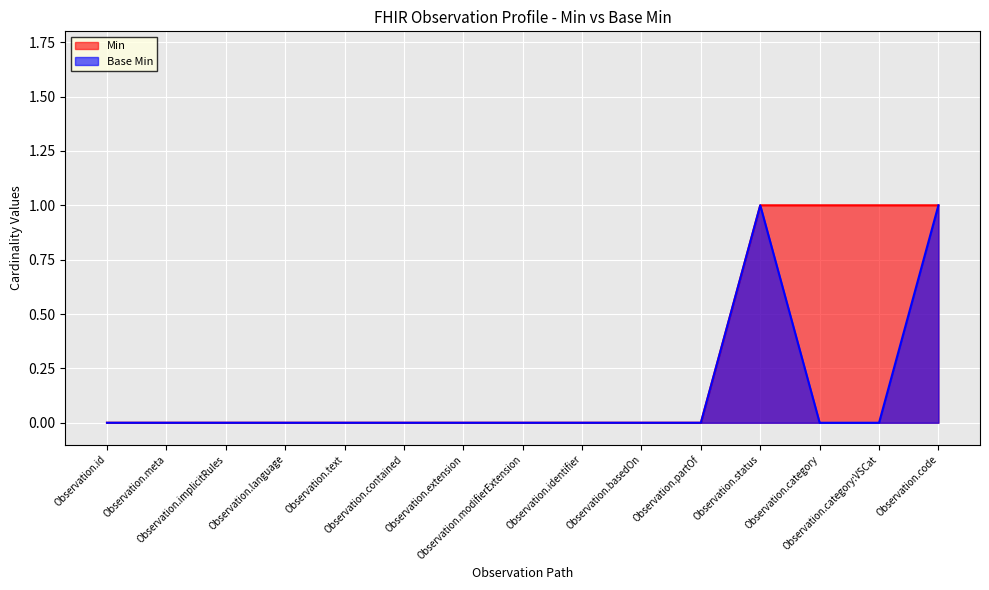

At which category does Base Min reach its first local peak?

Observation.status